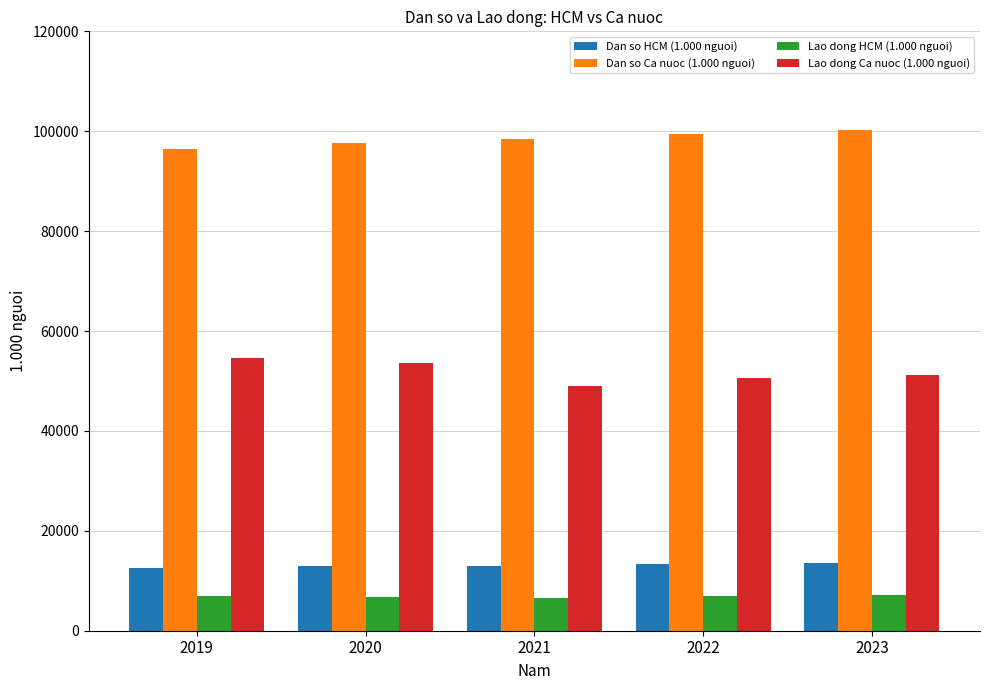

What is the value of the Dan so HCM (1.000 nguoi) bar at the 2nd from the left?

12976